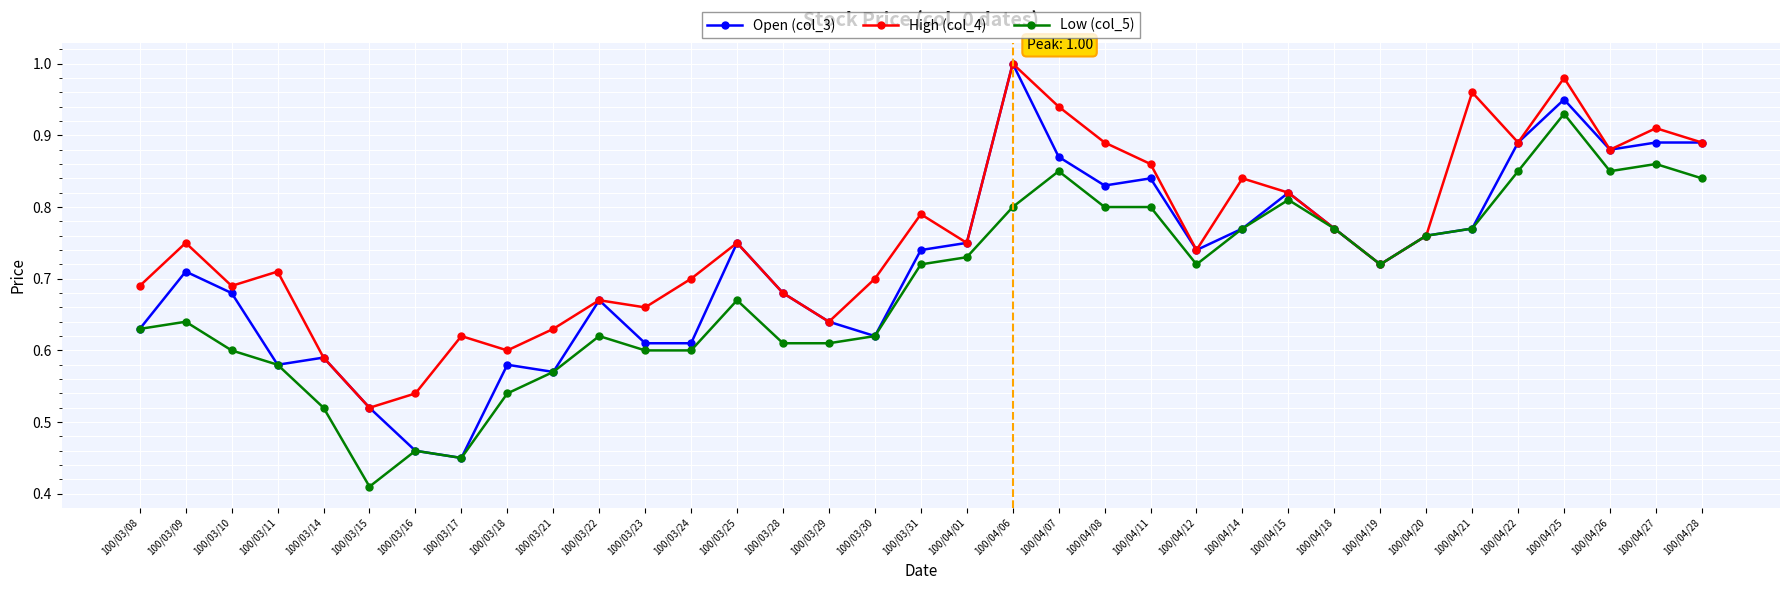

What is the sum of all High (col_4) values?

26.5